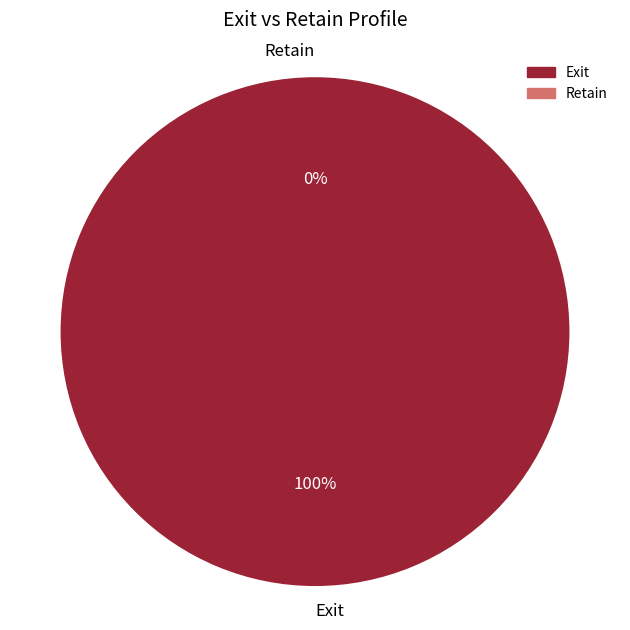

What is the smallest slice in the pie chart?

Retain